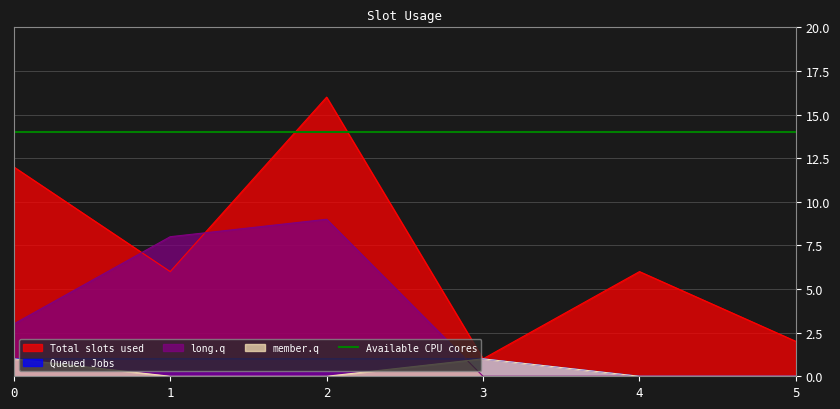

What is the difference between the highest and lowest values at 0?

11